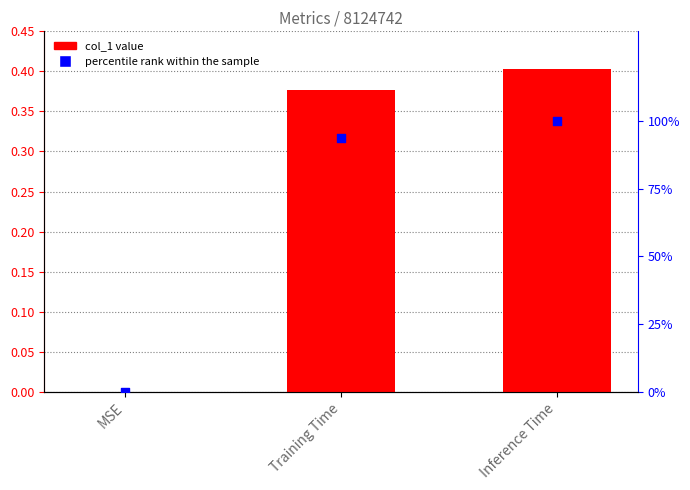

Which series has the widest spread of Y values?

percentile rank within the sample